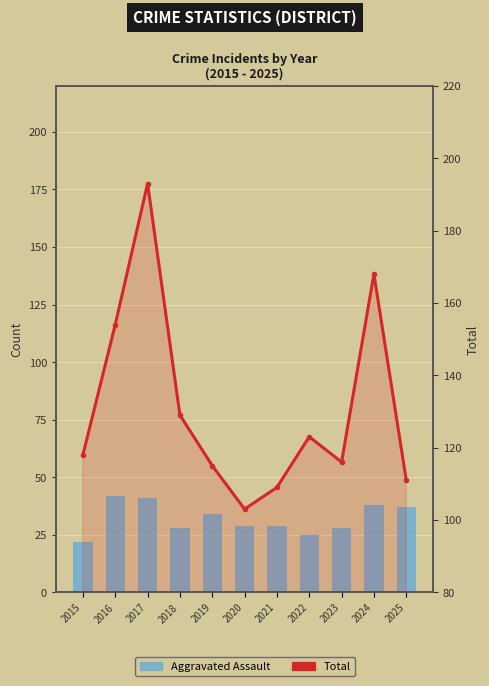

Rank the categories by Total value from lowest to highest.

2020, 2021, 2025, 2019, 2023, 2015, 2022, 2018, 2016, 2024, 2017